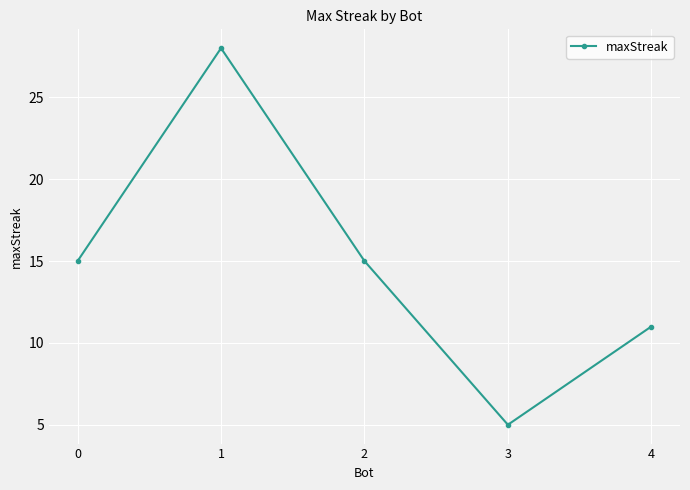

Does the chart display data point markers on the line(s)?

Yes